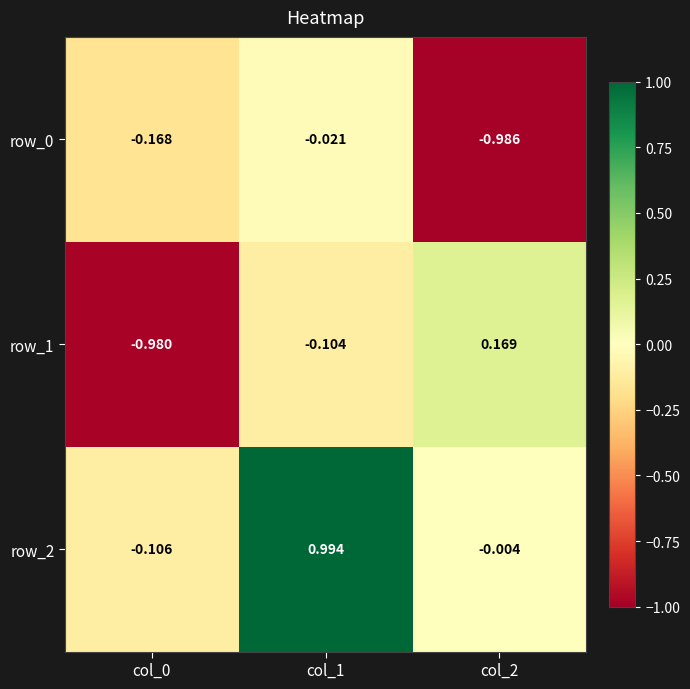

Is it true that row_1 equals -1.4 at col_0?

False